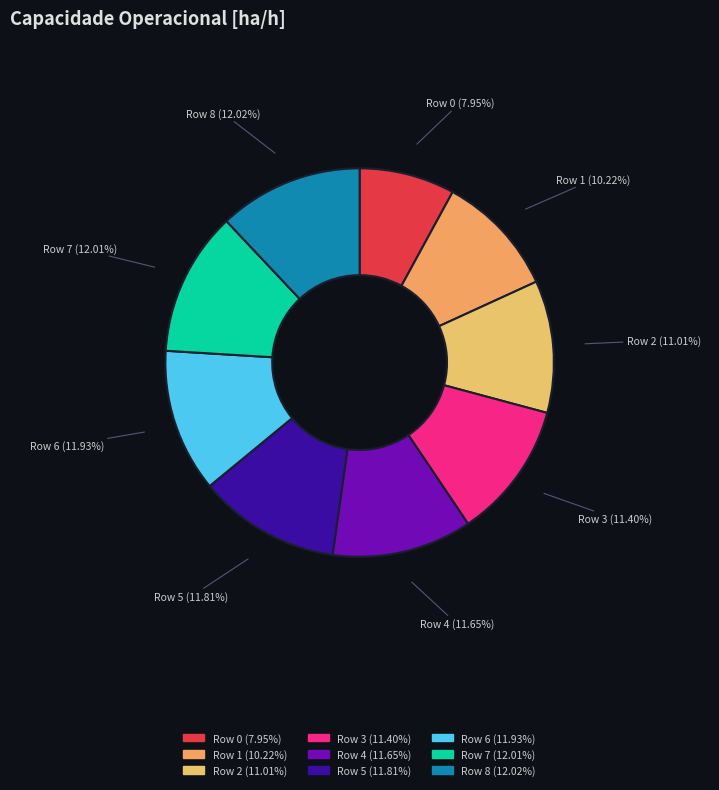

Which category has the smallest portion of the pie?

Row 0